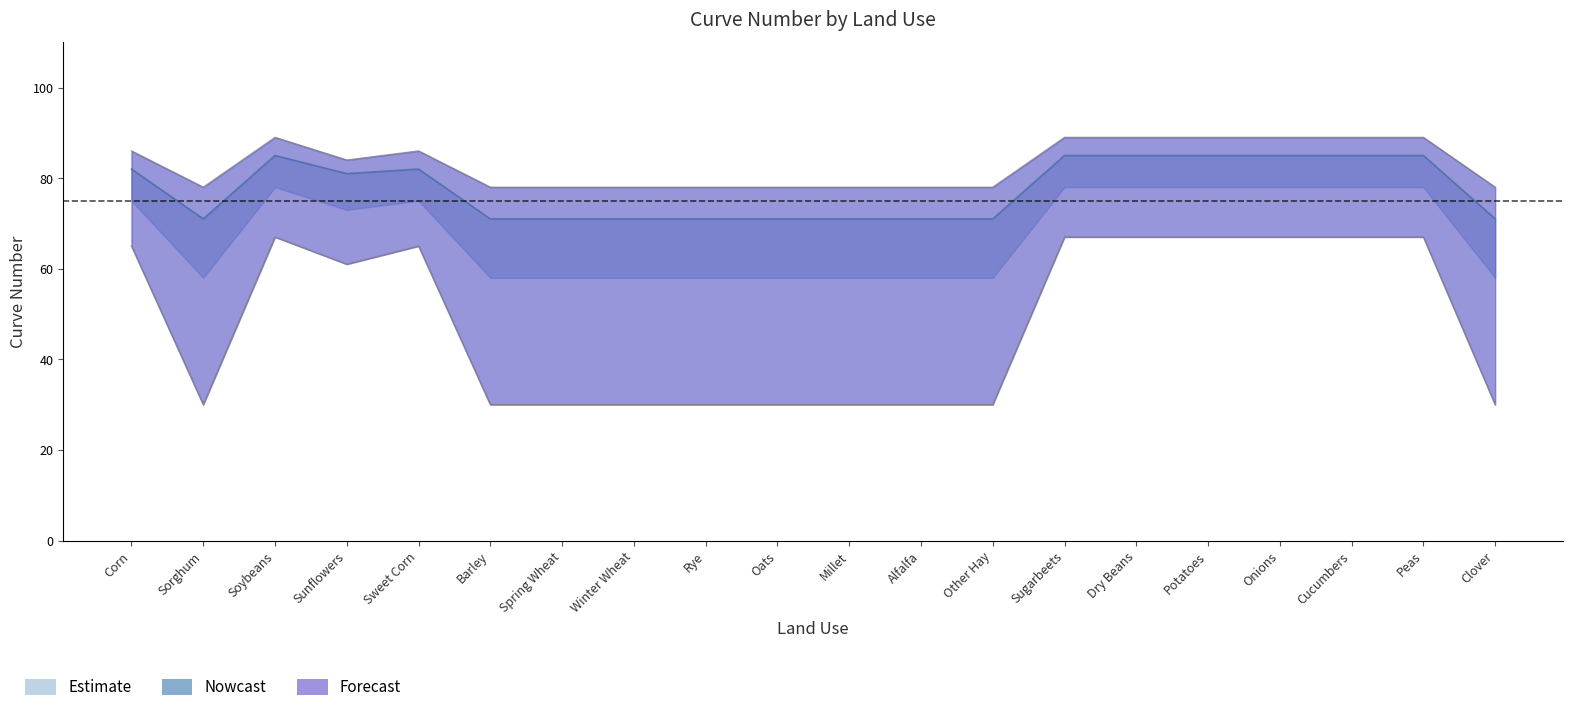

Between Barley and Potatoes, which series saw the biggest shift?

CN_5